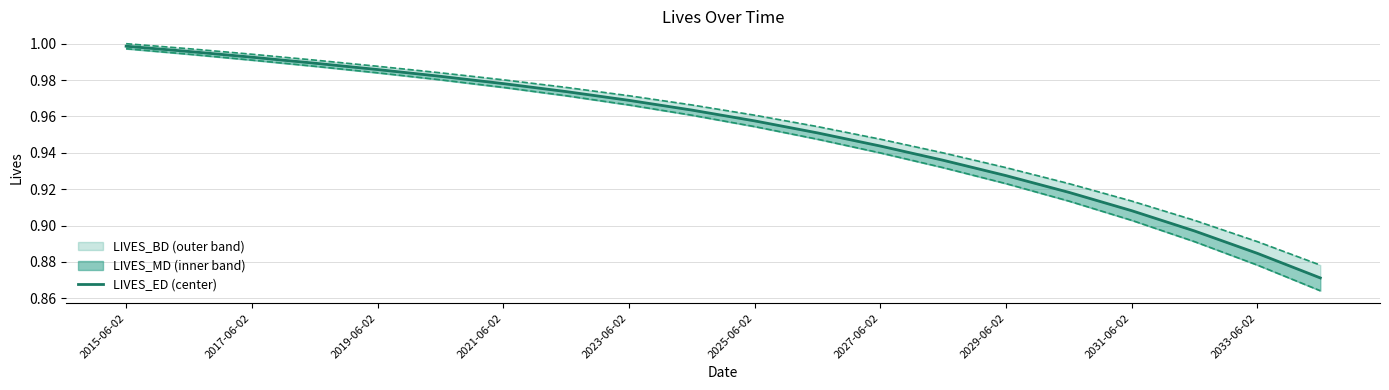

Rank the series by their average value, from highest to lowest.

LIVES_BD, LIVES_MD, LIVES_ED